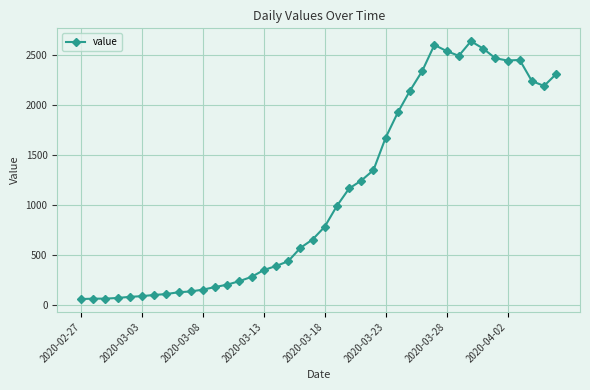

What is the greatest value displayed?

2639